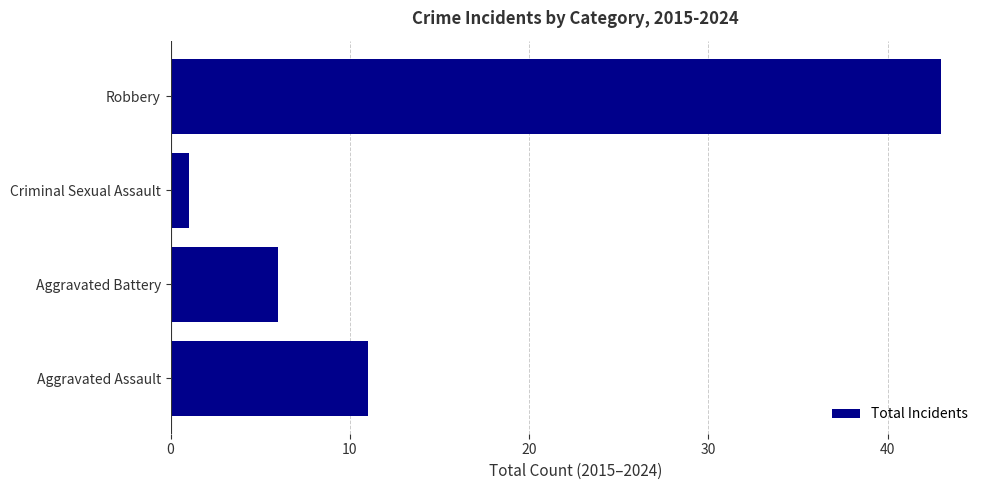

List the labels in order of value, largest first.

Robbery, Aggravated Assault, Aggravated Battery, Criminal Sexual Assault